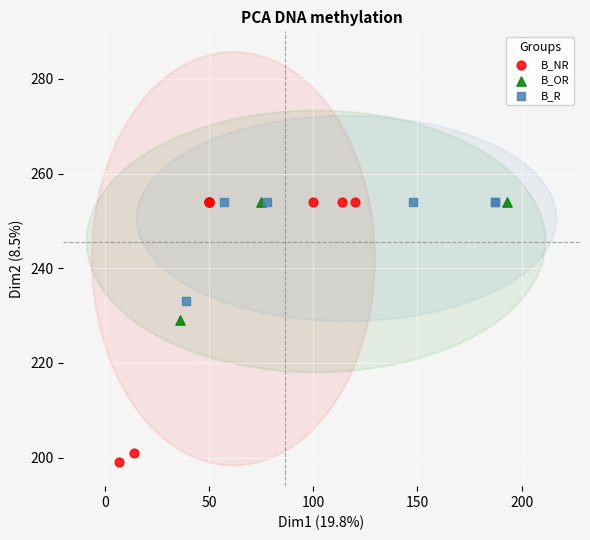

Which series has the largest Y range (max minus min)?

B_NR